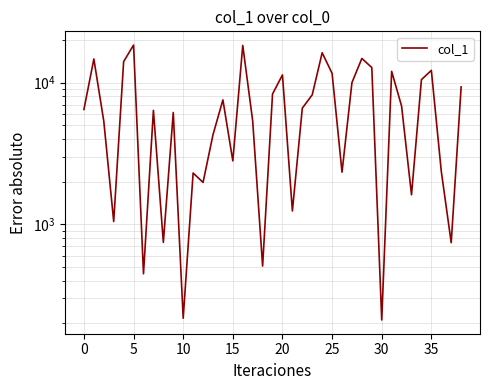

What is the ratio of the value at 23 to the value at 26?

3.5